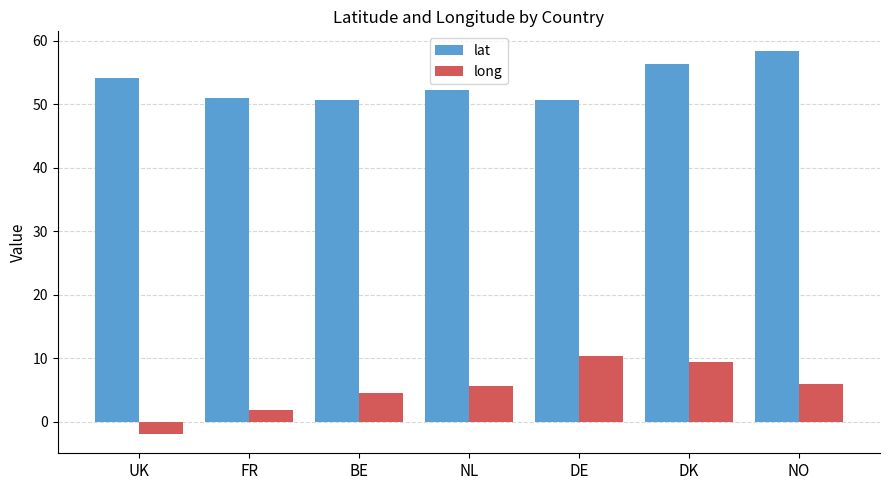

What is the difference between the highest and lowest values at FR?

49.1